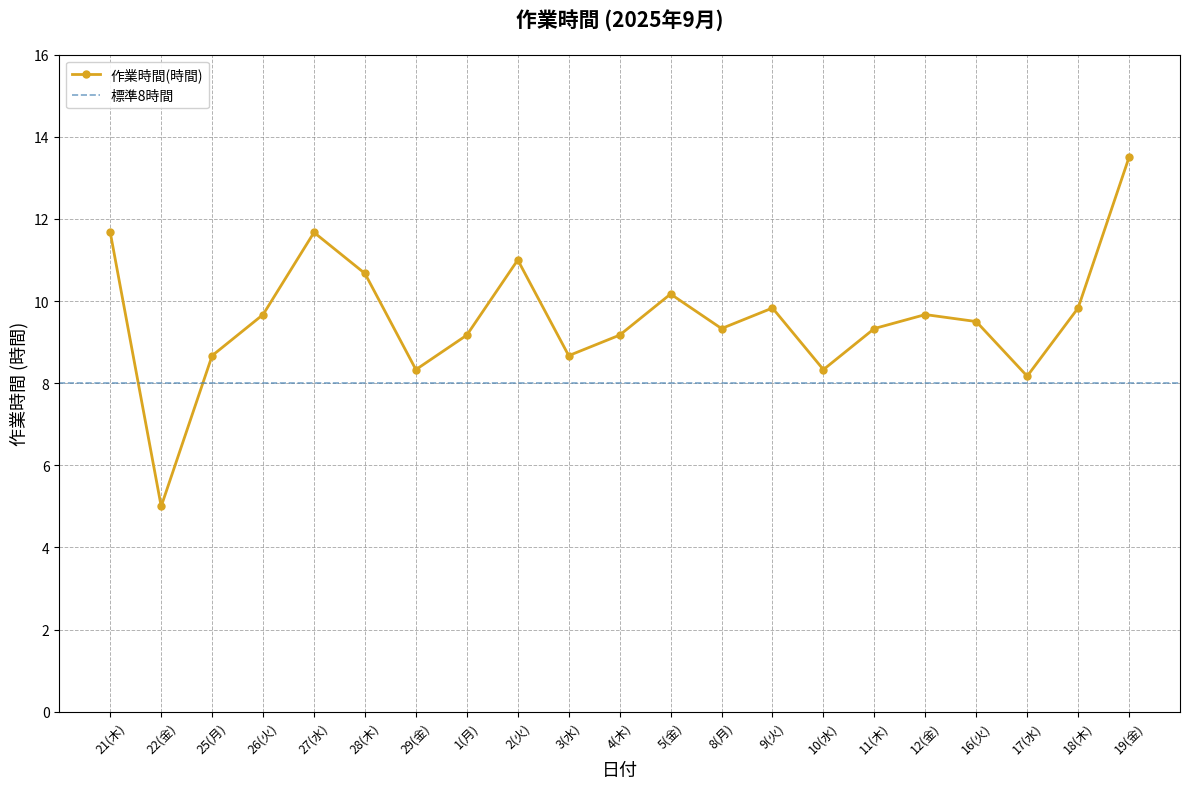

Which label corresponds to the largest value in the chart?

19(金)